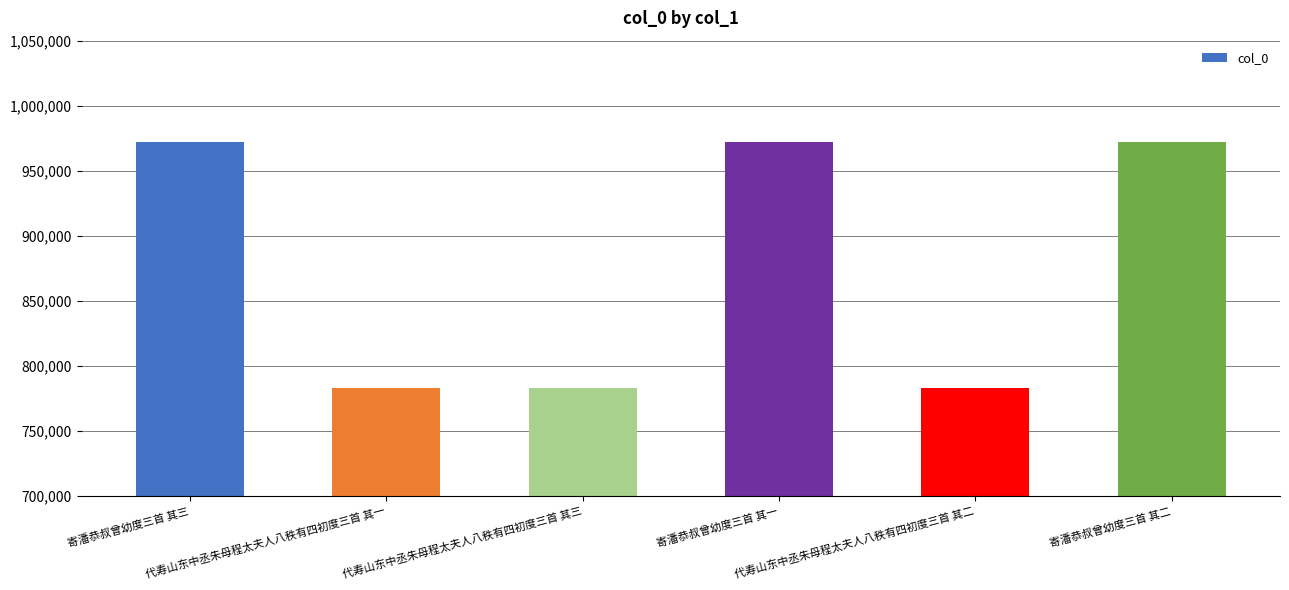

Does the chart contain stacked bars?

No